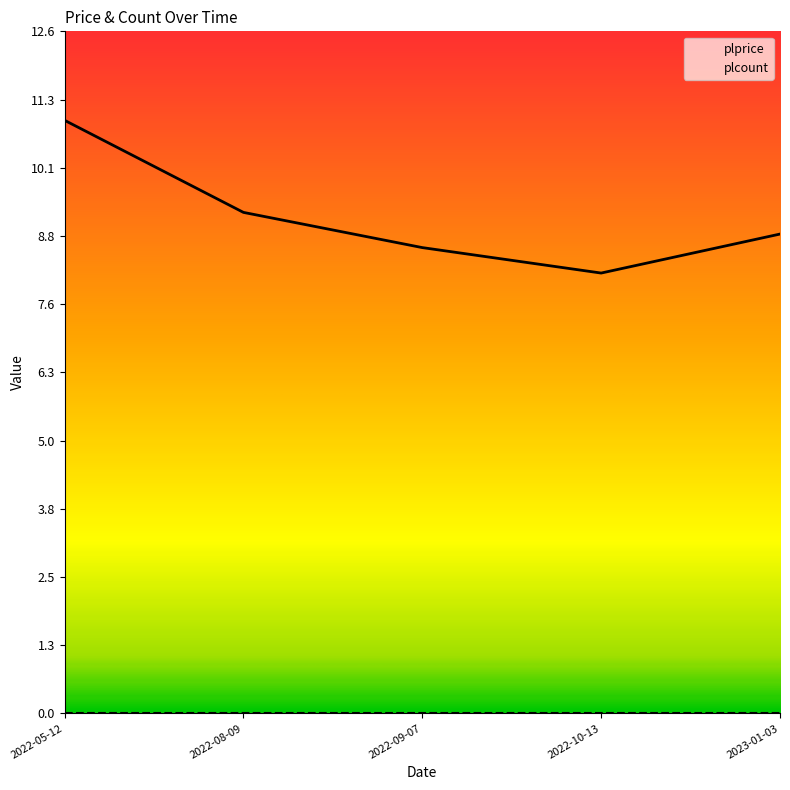

List the labels in order of value, smallest first.

2022-10-13, 2022-09-07, 2023-01-03, 2022-08-09, 2022-05-12